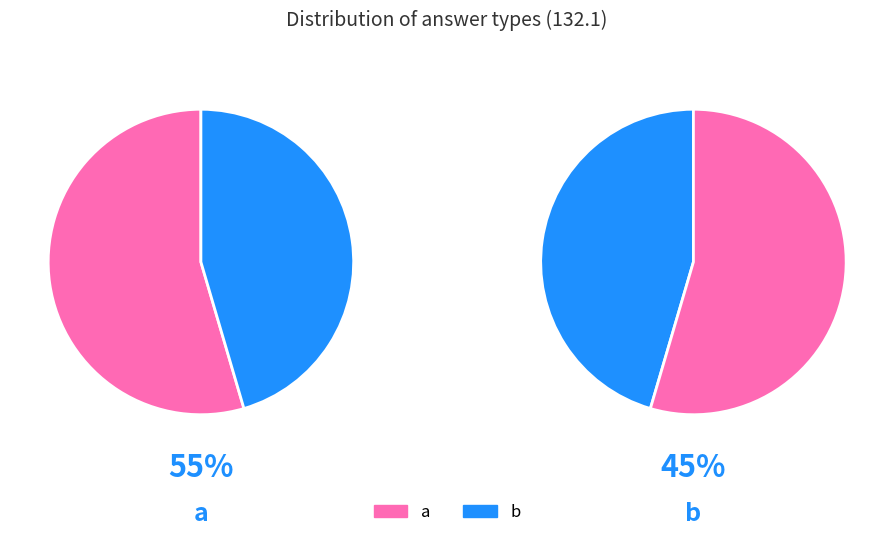

Which has a higher value, a or b?

a